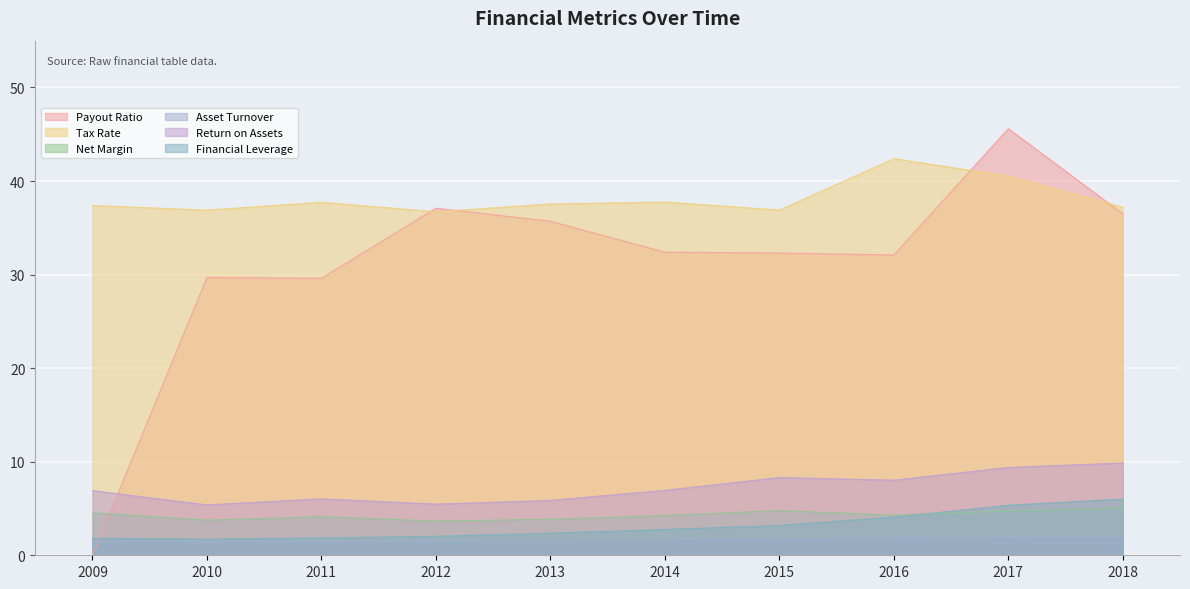

Which series has the largest total across all categories?

Tax Rate